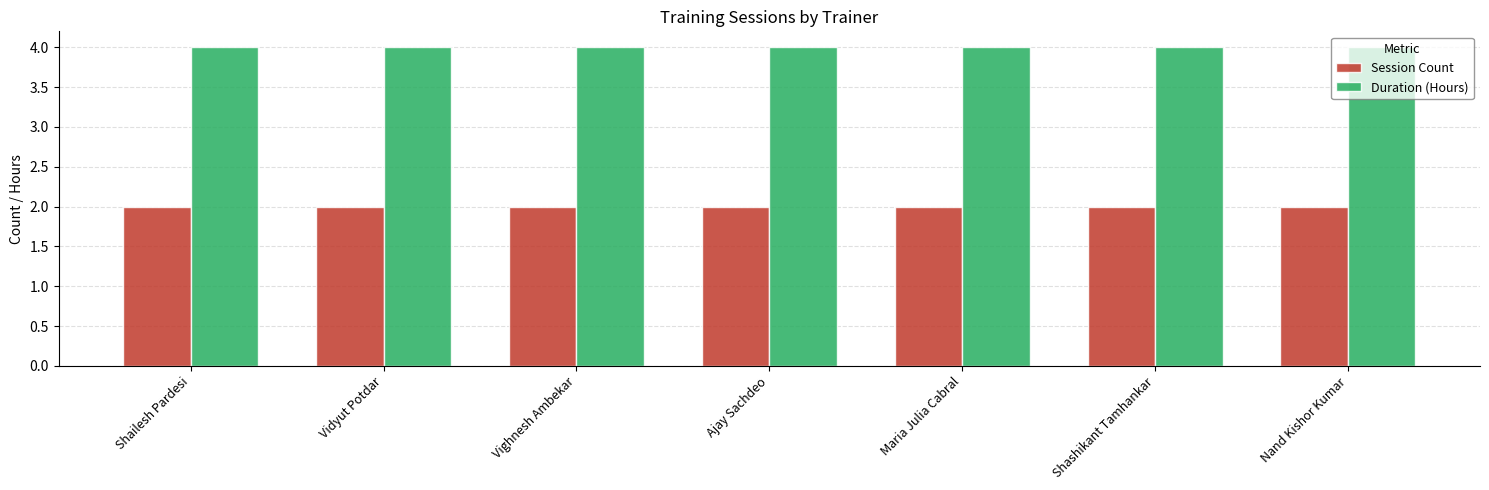

What is the value of the Duration (Hours) bar at the 5th from the left?

4